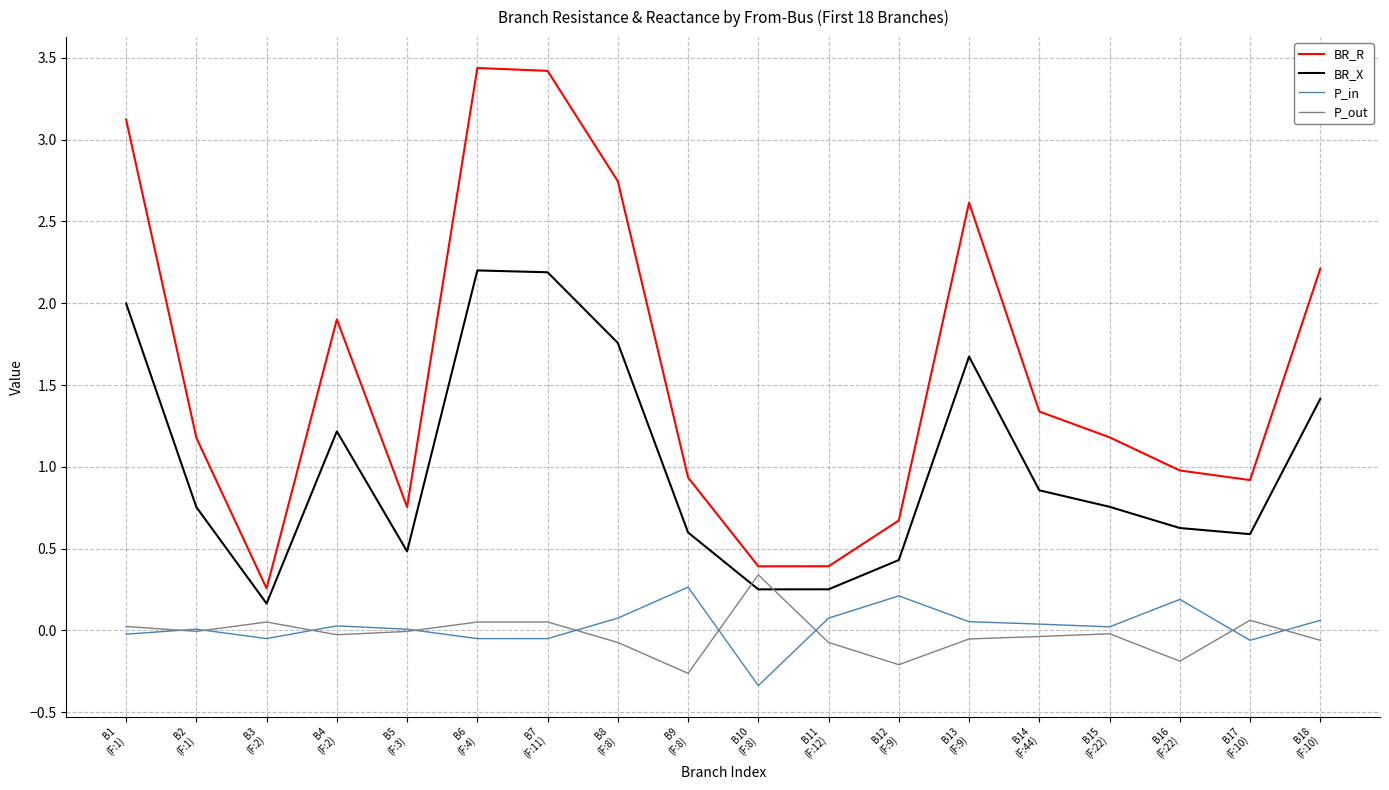

True or false: BR_X has more than 0 points higher than both neighbors.

True